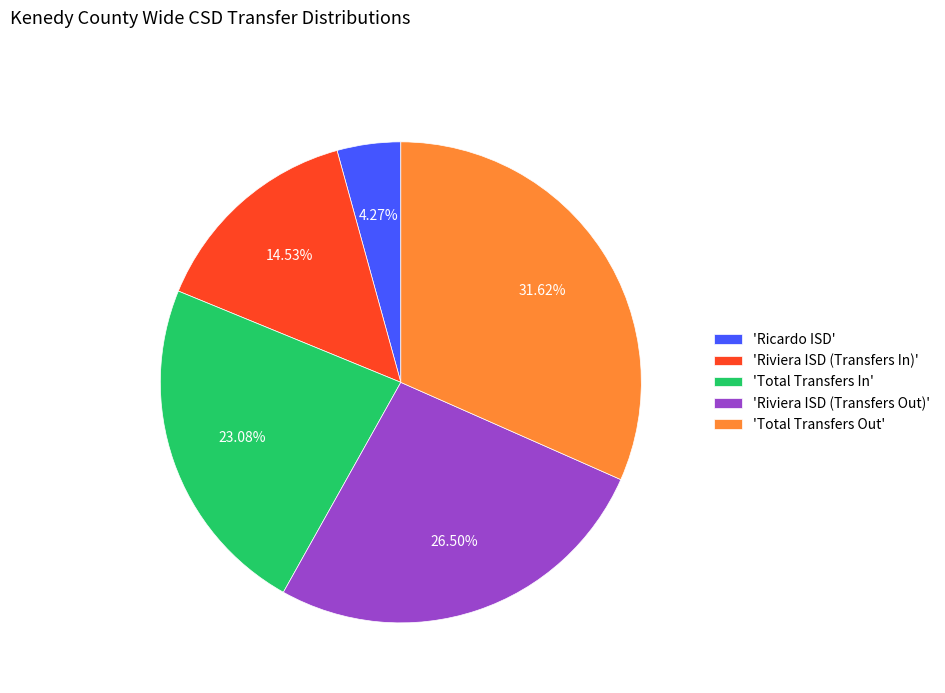

Which slice is the smallest?

'Ricardo ISD'